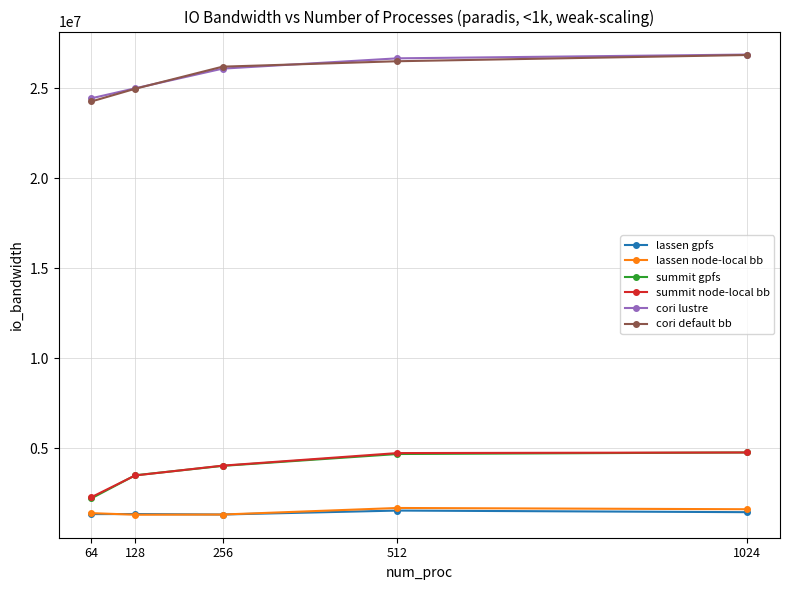

At how many categories does at least one series exceed 22972458?

5